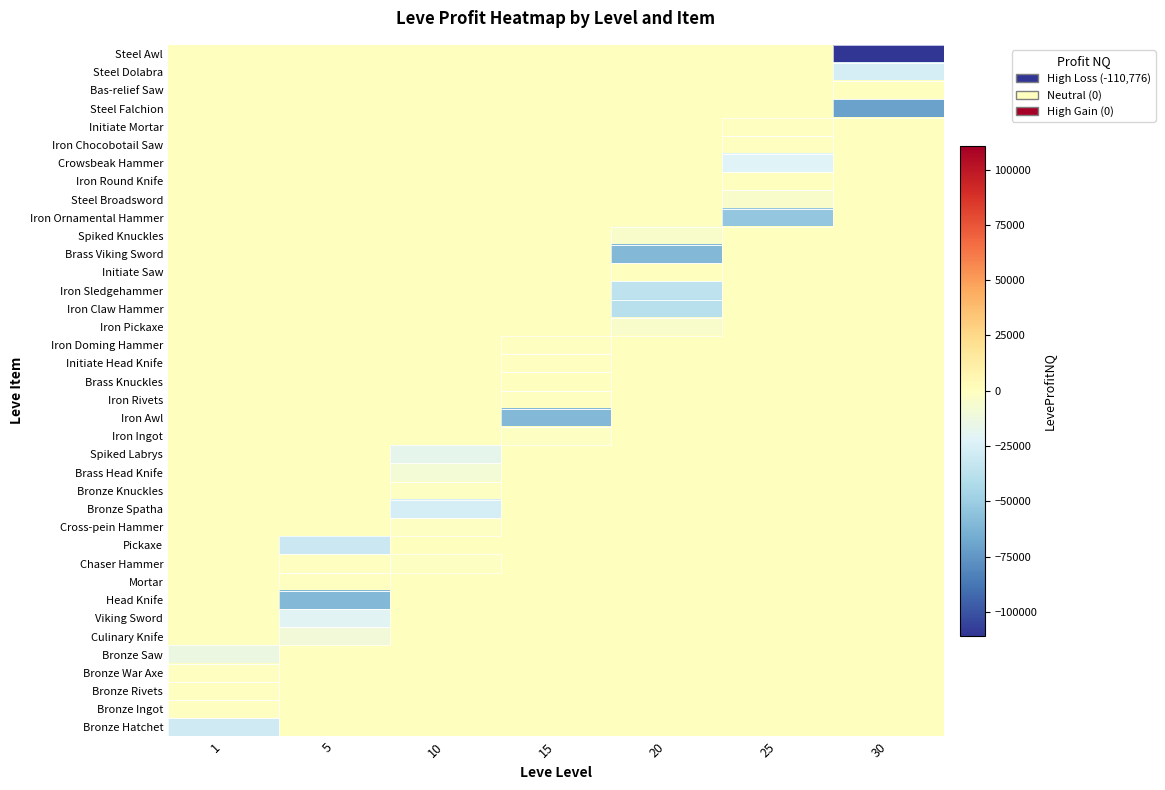

How many series are shown in this chart?

38